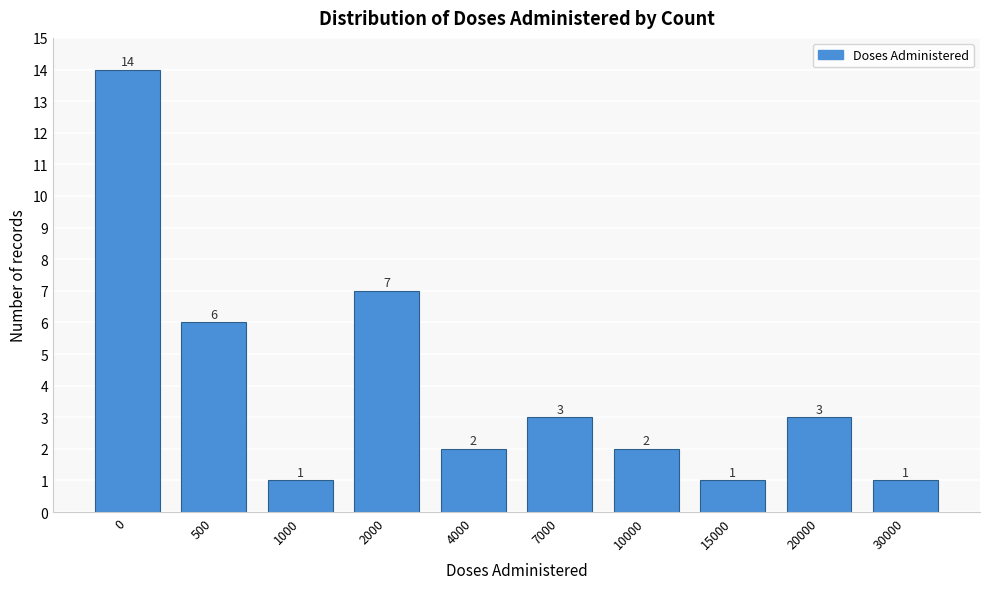

Reading left to right, extract all data points from this chart.

0=14	500=6	1000=1	2000=7	4000=2	7000=3	10000=2	15000=1	20000=3	30000=1